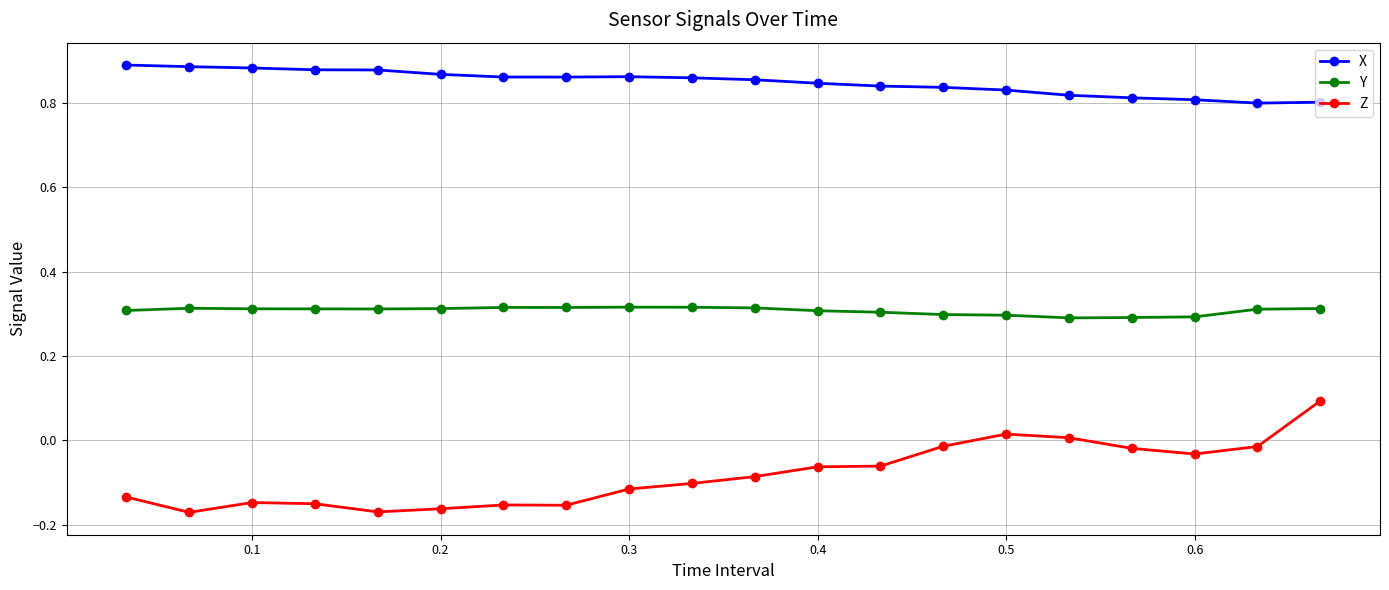

How many Y values are between 0 and 1?

20